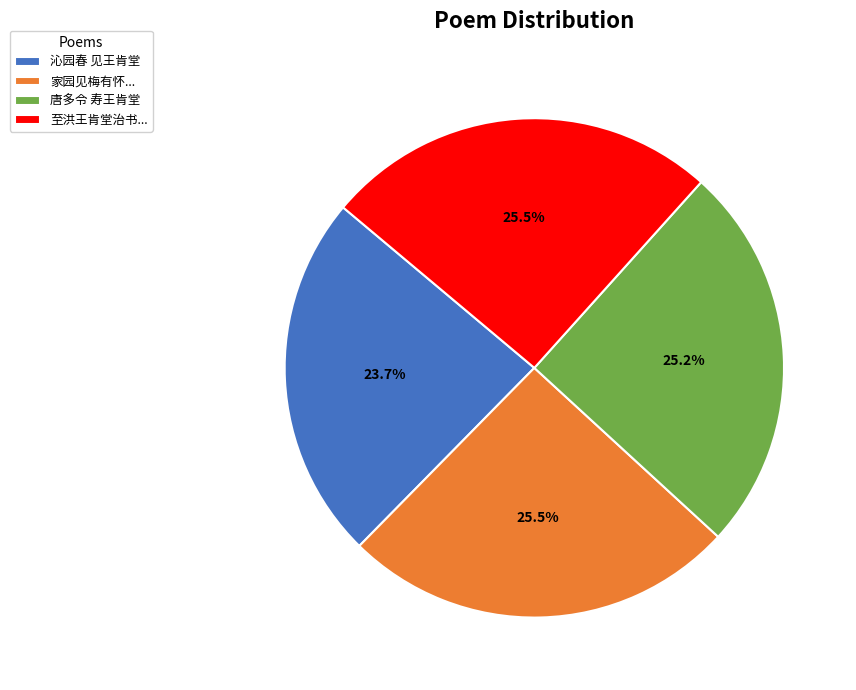

Which slice is the smallest?

沁园春 见王肯堂